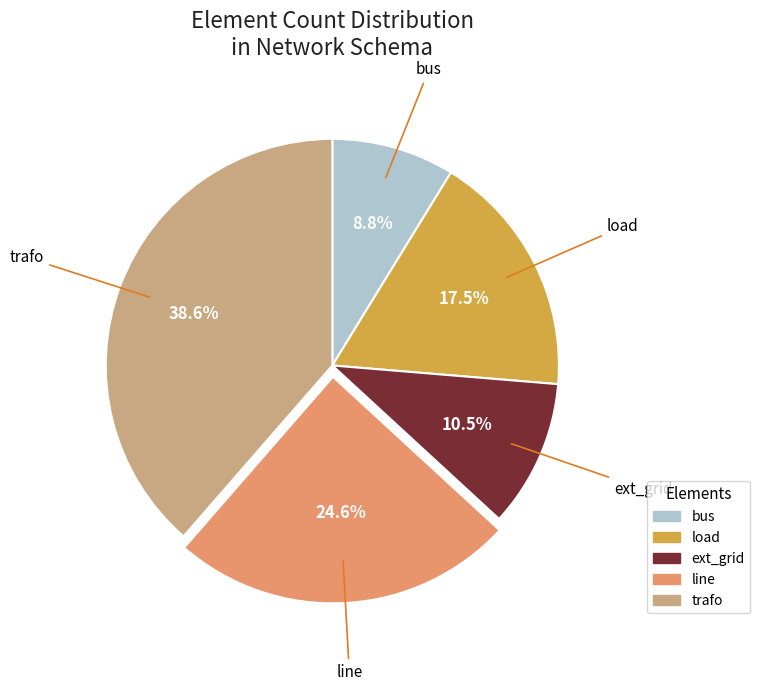

Is there any slice that represents more than half of the pie?

No